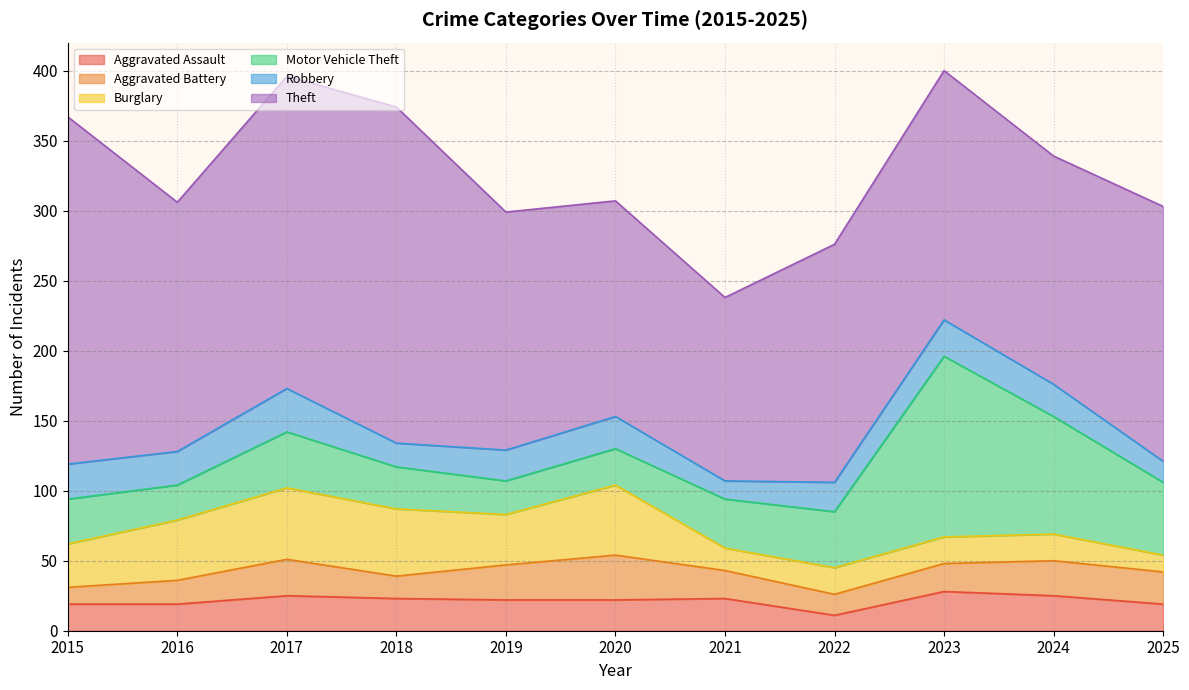

Which category has the lowest value in the Aggravated Assault series?

2022